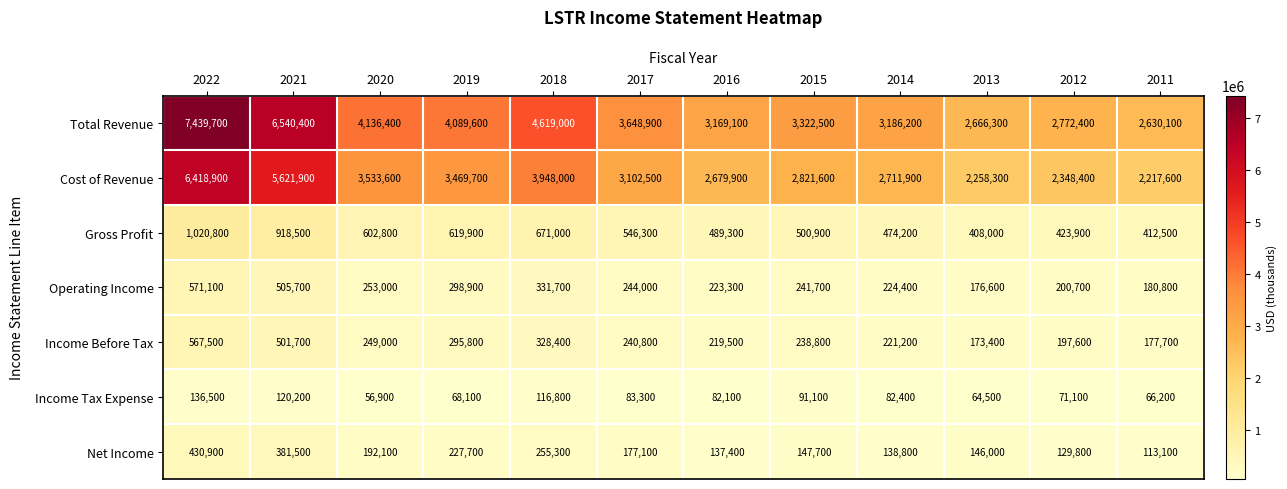

Which series has the largest range (max minus min)?

Total Revenue